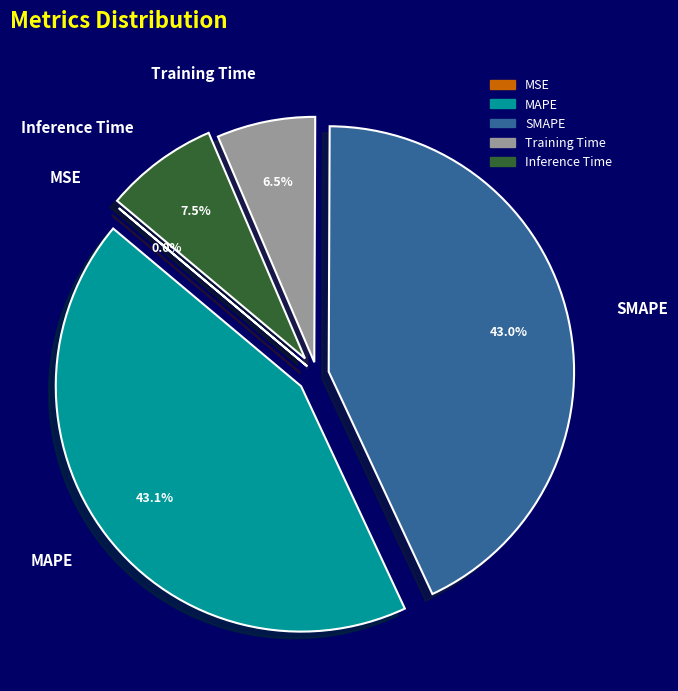

Does Inference Time account for over 50% of the chart?

No